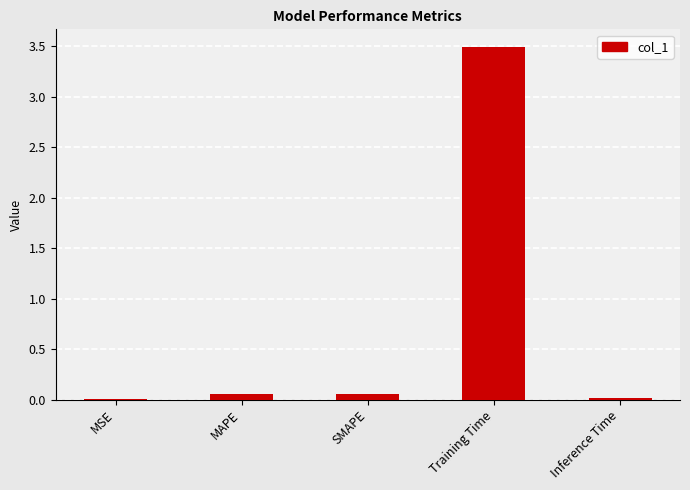

What is the sum of all values?

3.6